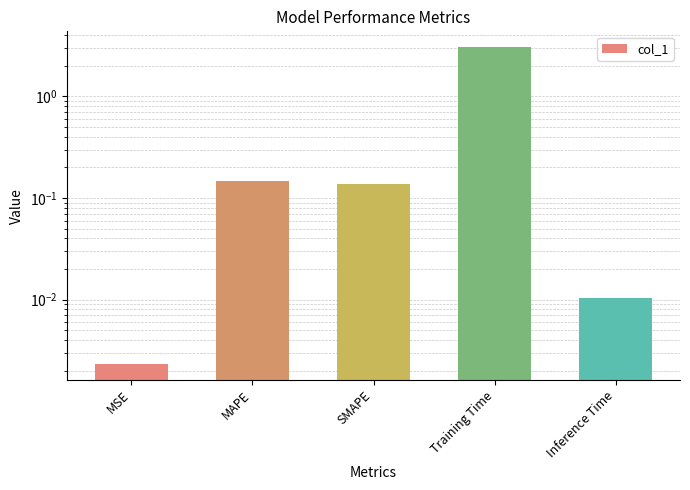

Rank the categories by value from lowest to highest.

MSE, Inference Time, SMAPE, MAPE, Training Time